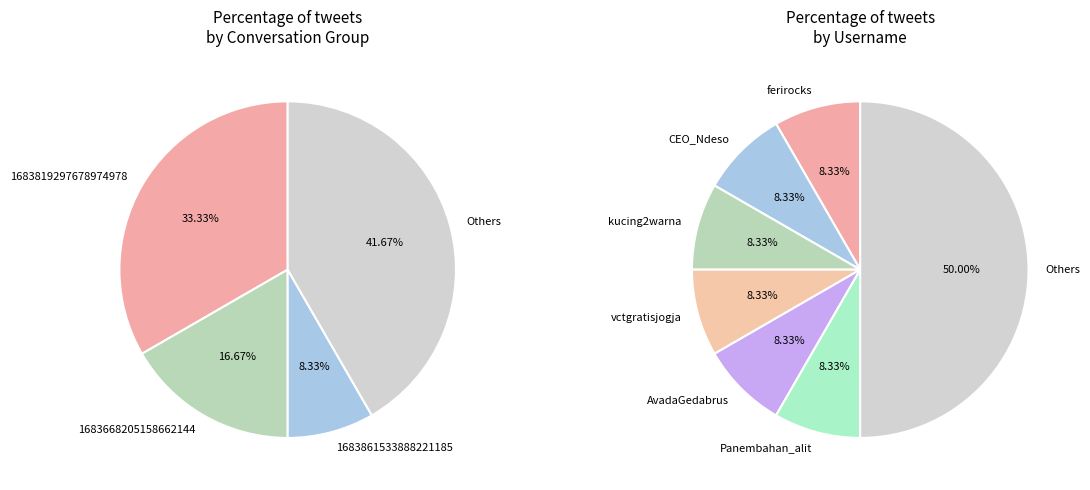

Count the number of slices in the pie.

12